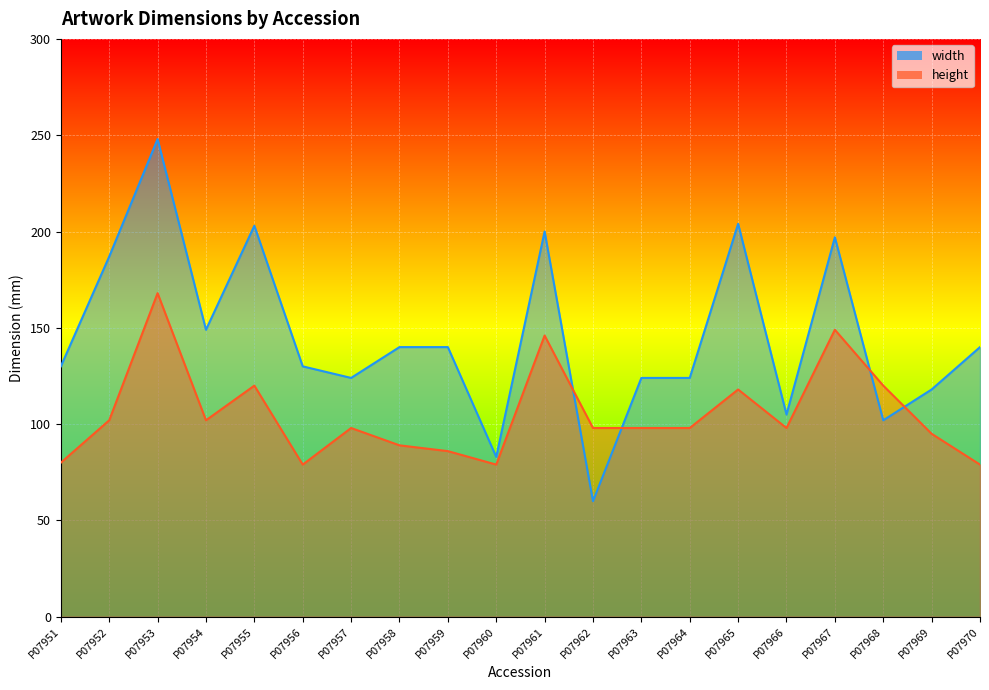

Does the chart display data point markers on the line(s)?

No